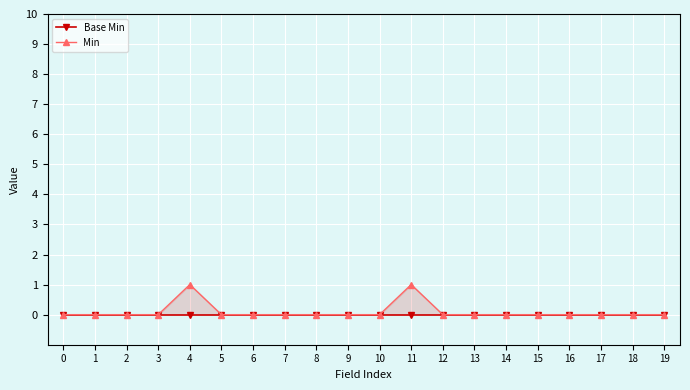

True or false: Min has more than 2 interior local peaks.

False